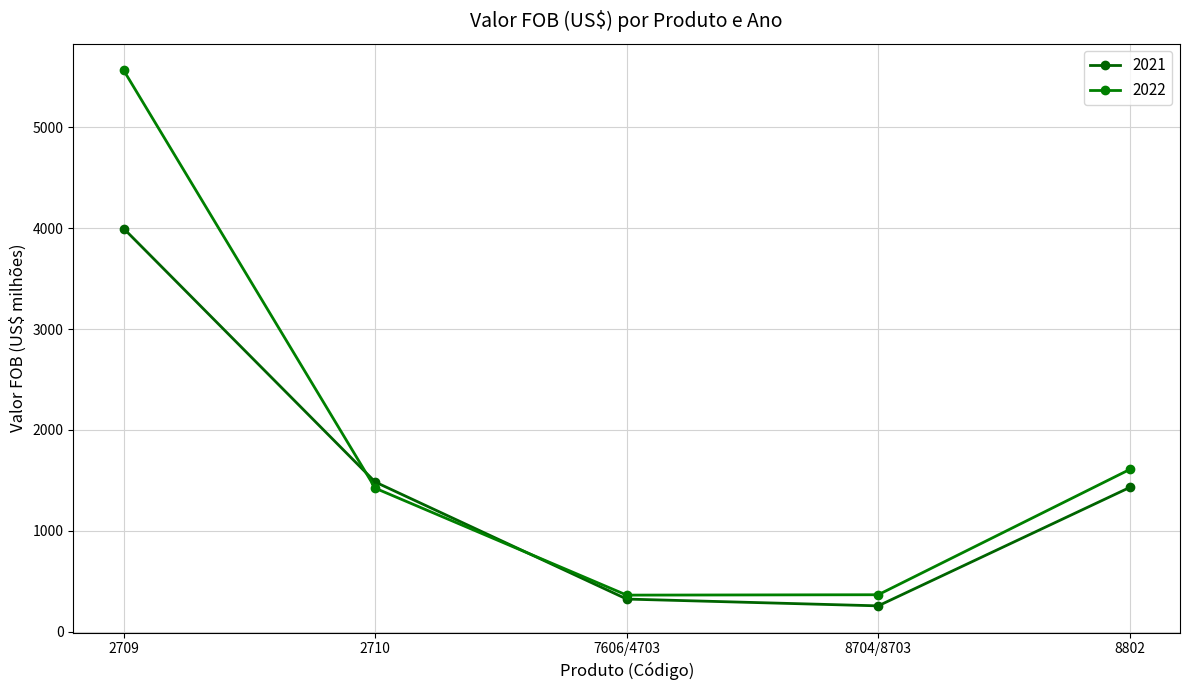

At which category is the sum across all series the highest?

2709